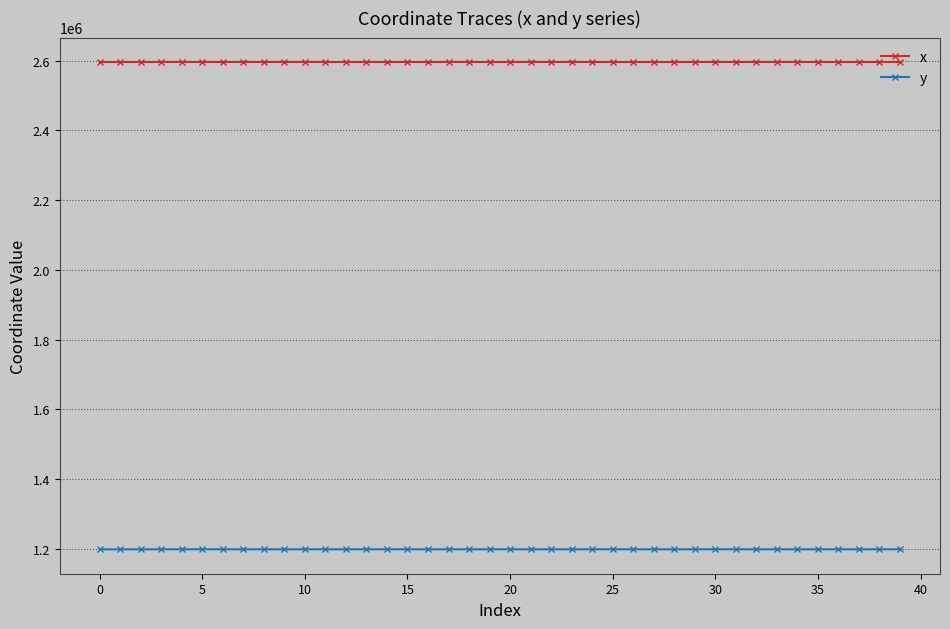

At how many categories does at least one series exceed 2527893?

40